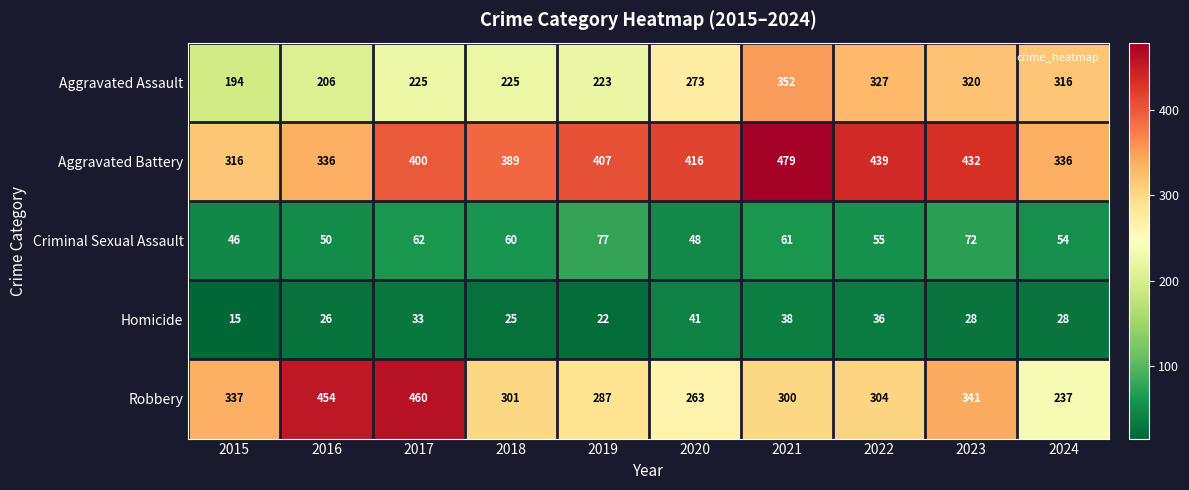

Is it true that Criminal Sexual Assault equals 107 at 2019?

False